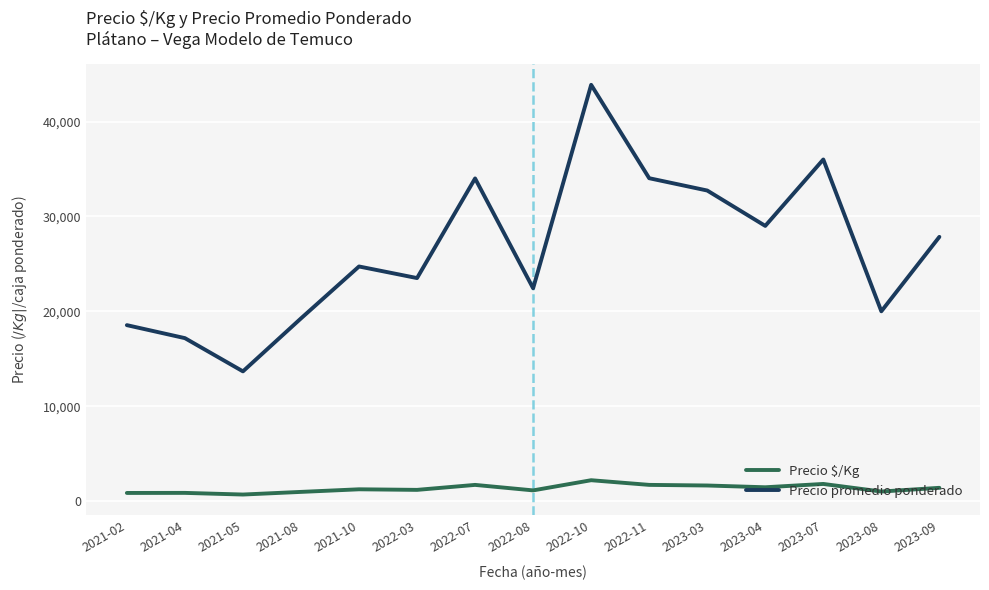

True or false: Precio promedio ponderado has a value of 17169 at 2021-04.

True